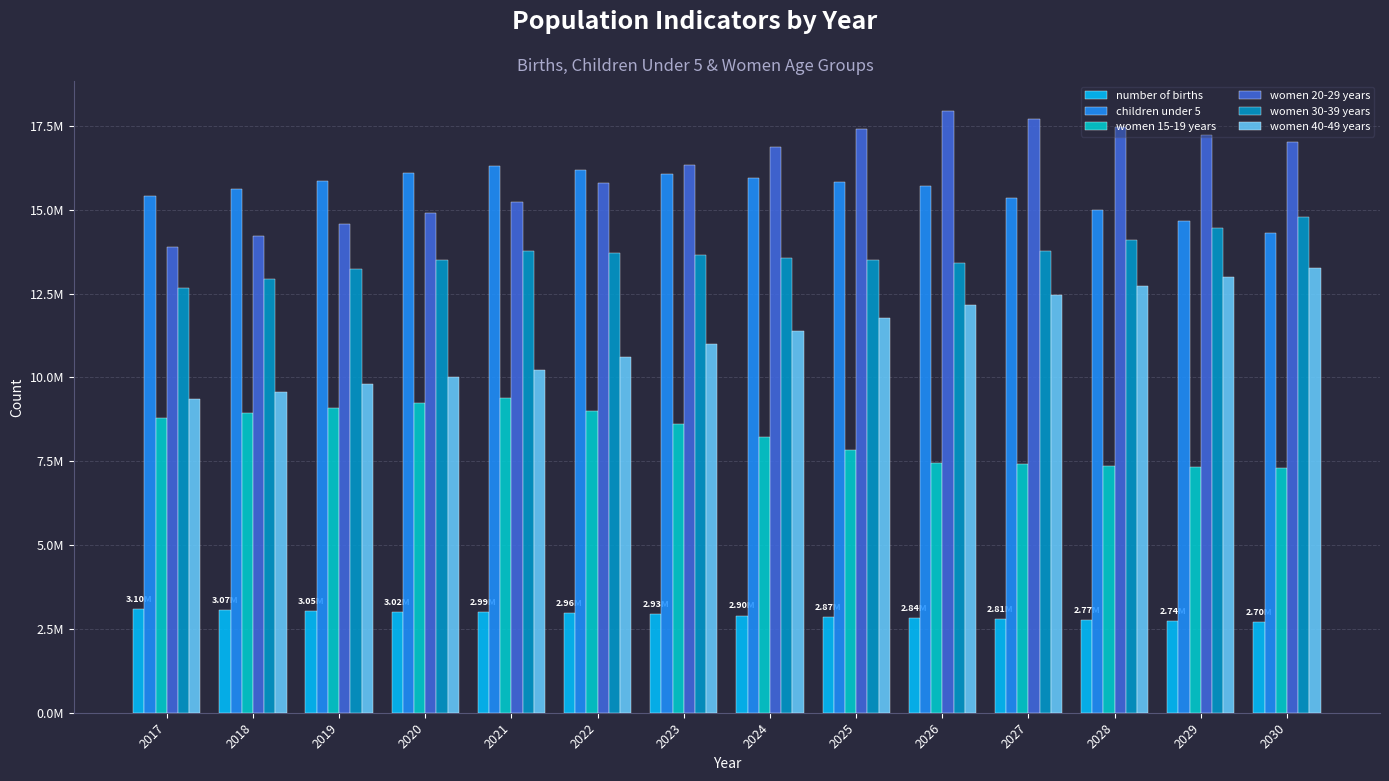

At which category is the sum across all series the highest?

2026